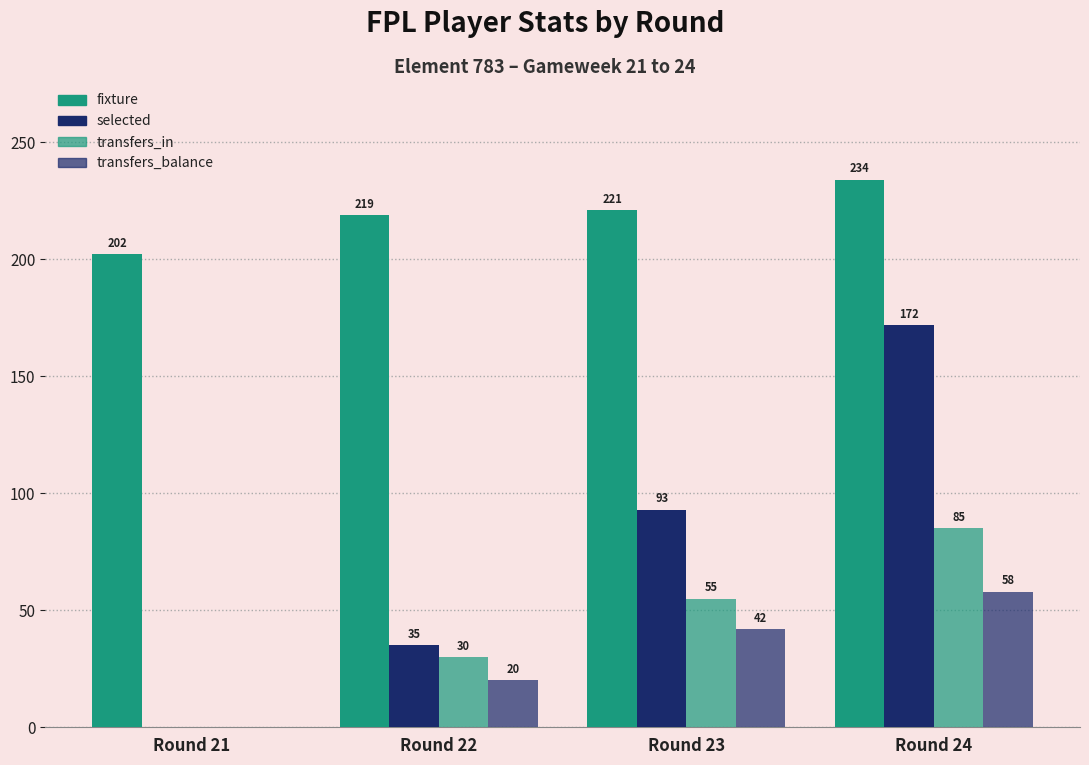

How many categories are shown in the chart?

4